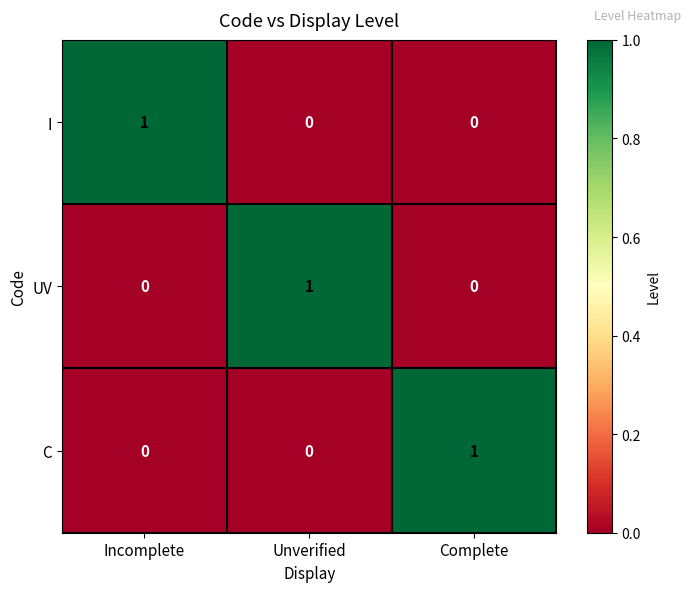

What is the spread (max minus min) of values at Incomplete?

1